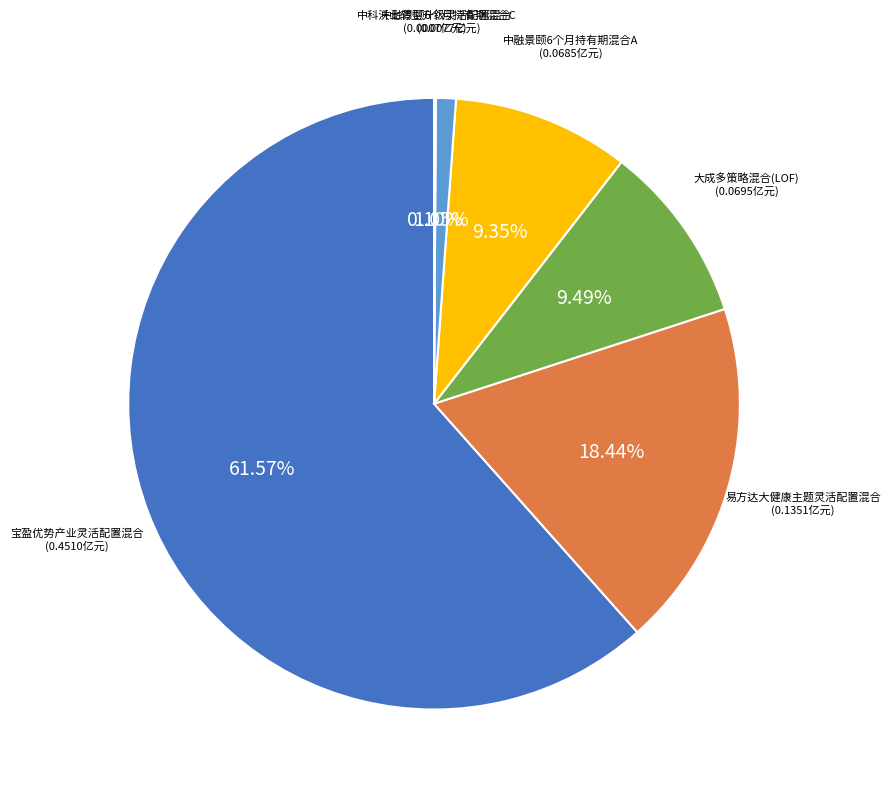

Does any single category account for the majority?

Yes